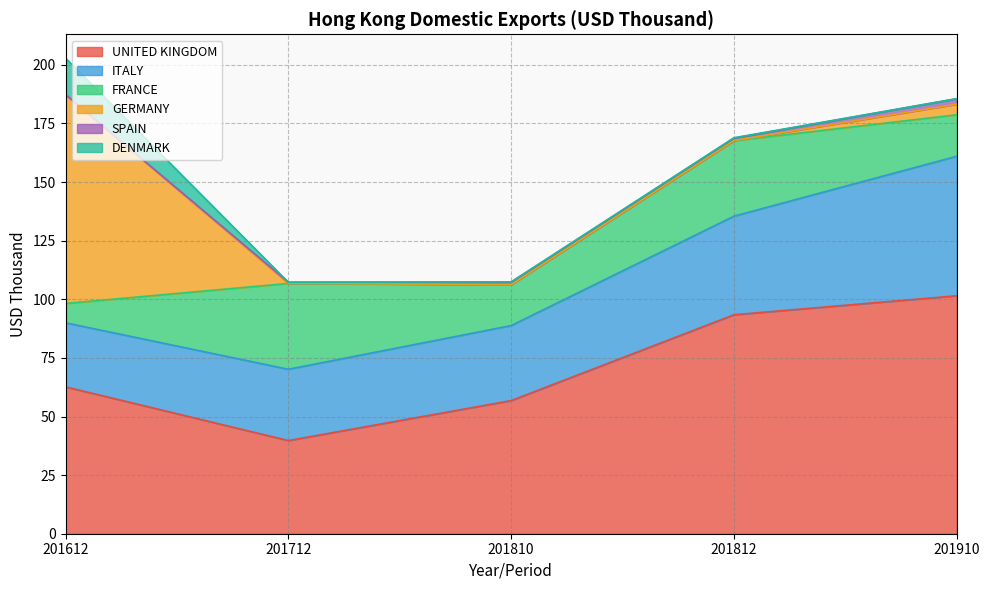

What is the highest value of the SPAIN series?

2.3